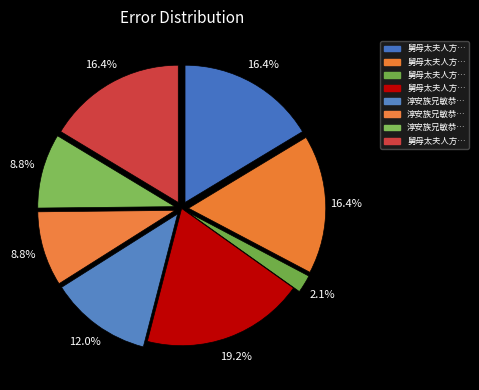

How many segments does this pie chart have?

8